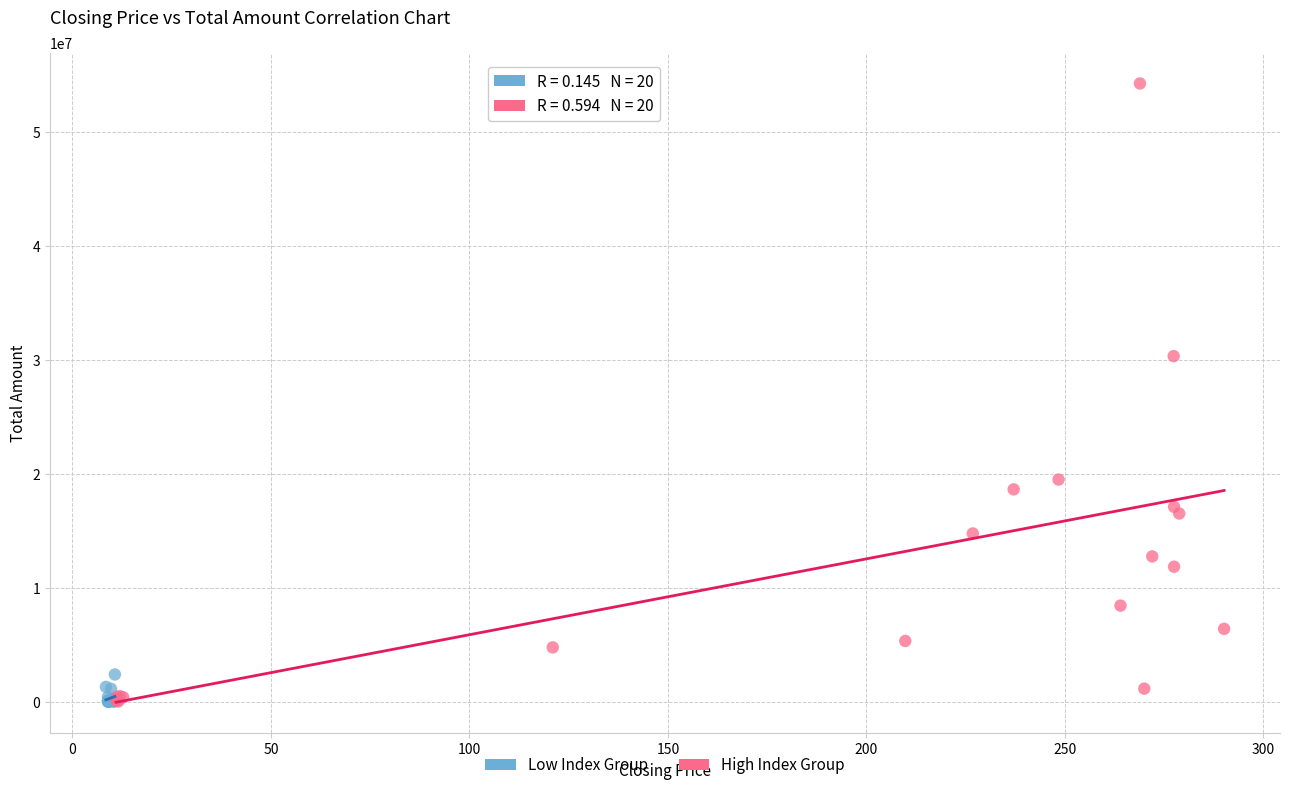

Which series has the largest Y range (max minus min)?

High Index Group